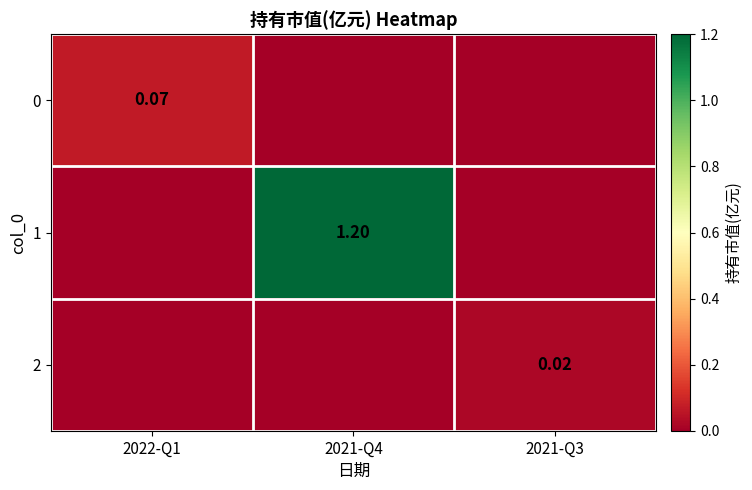

At 2022-Q1, list the series in order from smallest to largest.

1, 2, 0